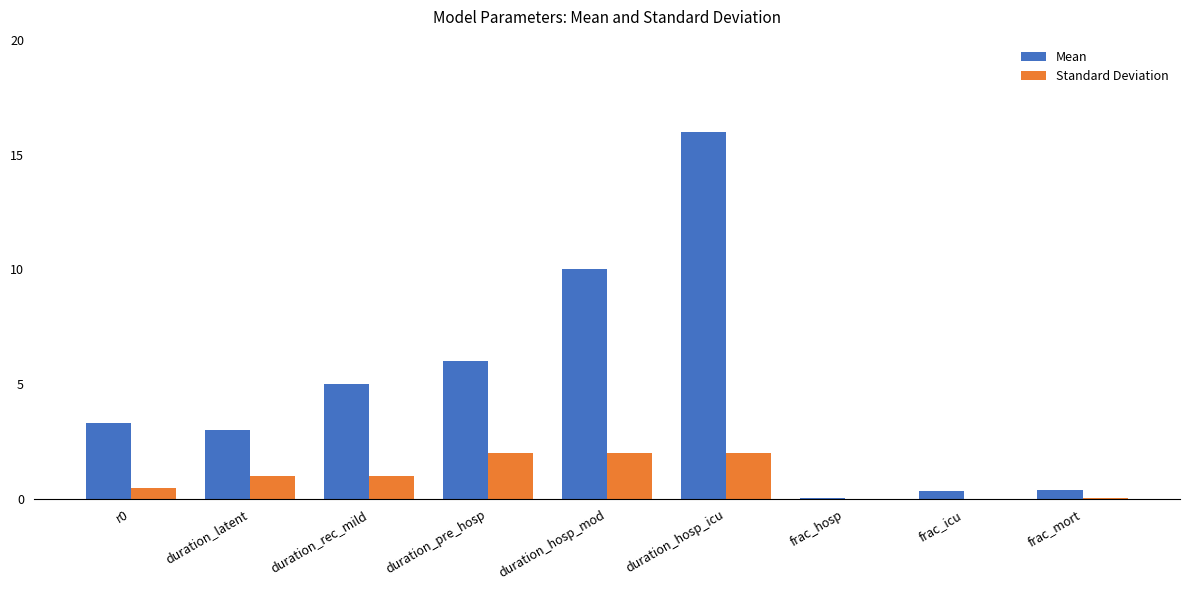

Between duration_pre_hosp and frac_hosp, which series saw the biggest shift?

Mean